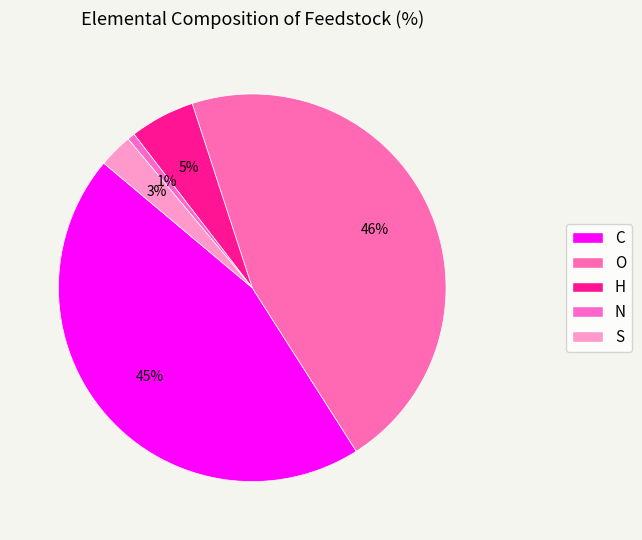

Which category has the smallest portion of the pie?

N